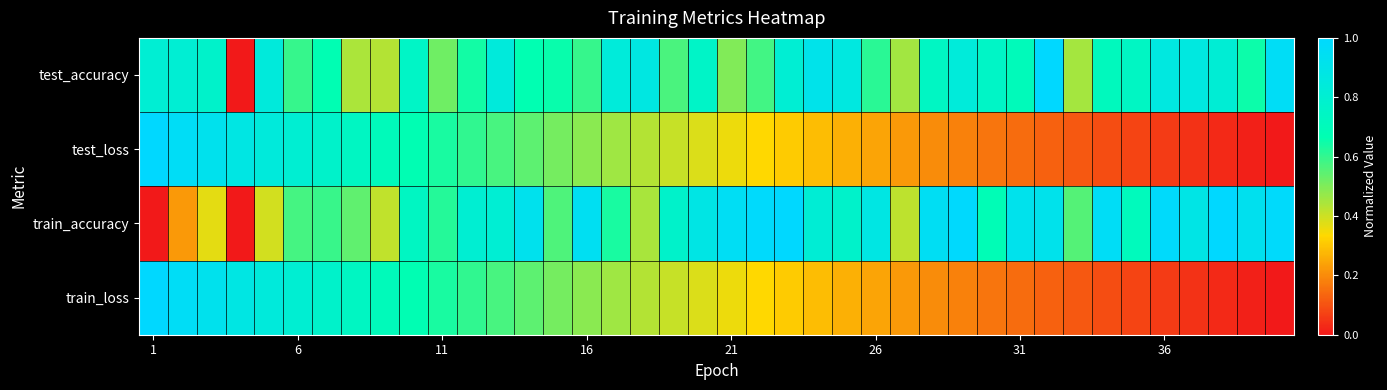

Reading left to right, list all the values displayed in this chart.

test_accuracy: 0.8	0.8	0.8	0.0	0.8	0.6	0.7	0.4	0.4	0.8	0.5	0.6	0.8	0.7	0.7	0.6	0.8	0.9	0.6	0.8	0.5	0.6	0.8	0.9	0.9	0.6	0.5	0.7	0.8	0.8	0.7	1.0	0.5	0.7	0.7	0.9	0.9	0.8	0.7	1.0
test_loss: 1.0	1.0	0.9	0.9	0.8	0.8	0.8	0.7	0.7	0.7	0.6	0.6	0.6	0.5	0.5	0.5	0.5	0.4	0.4	0.4	0.4	0.3	0.3	0.3	0.3	0.2	0.2	0.2	0.2	0.2	0.1	0.1	0.1	0.1	0.1	0.1	0.0	0.0	0.0	0.0
train_accuracy: 0.0	0.2	0.4	0.0	0.4	0.6	0.6	0.5	0.4	0.7	0.6	0.8	0.8	0.9	0.6	0.9	0.6	0.4	0.8	0.9	1.0	1.0	1.0	0.8	0.8	0.9	0.4	0.9	1.0	0.7	0.9	0.9	0.6	1.0	0.7	1.0	0.9	1.0	0.9	1.0
train_loss: 1.0	1.0	0.9	0.9	0.8	0.8	0.8	0.7	0.7	0.7	0.6	0.6	0.6	0.5	0.5	0.5	0.5	0.4	0.4	0.4	0.4	0.3	0.3	0.3	0.3	0.2	0.2	0.2	0.2	0.2	0.1	0.1	0.1	0.1	0.1	0.1	0.0	0.0	0.0	0.0